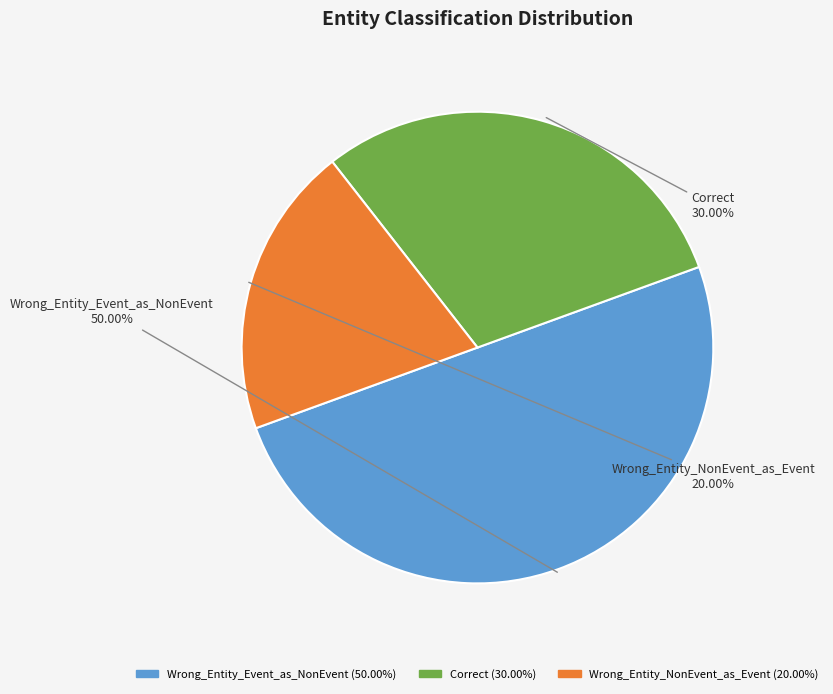

Do Wrong_Entity_Event_as_NonEvent and Correct together represent more than half of the pie?

Yes